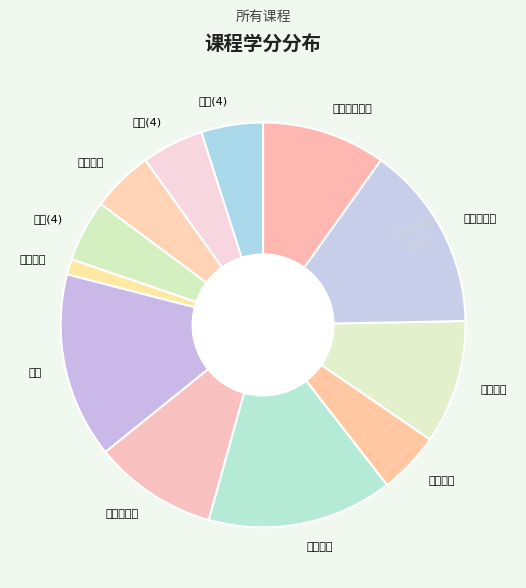

Is it true that 市场调研 is 21% of the pie?

False